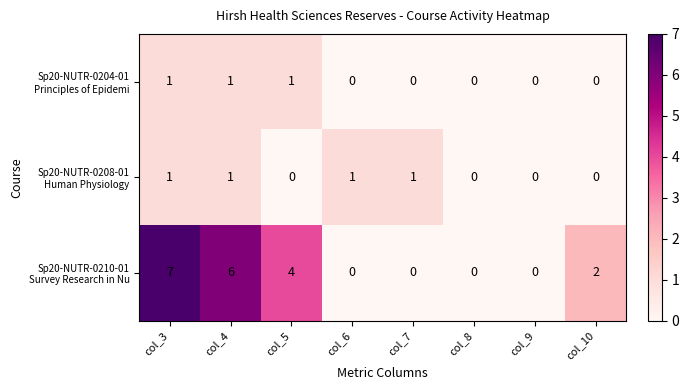

What is the difference between the highest and lowest values at col_4?

5